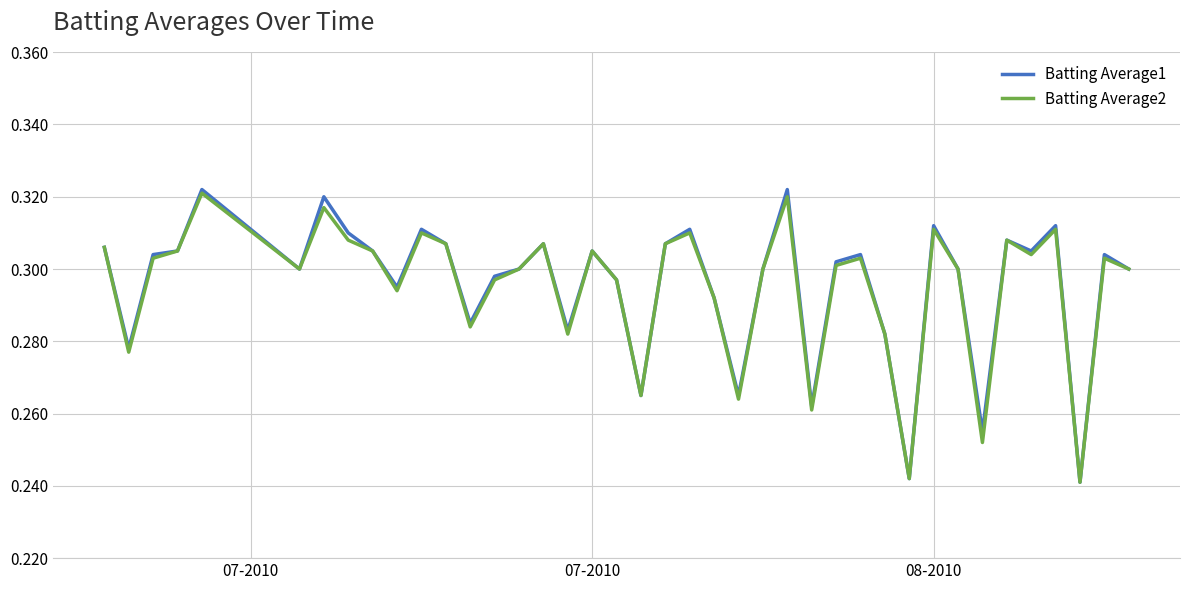

List the series in order of their peak value, lowest first.

Batting Average2, Batting Average1